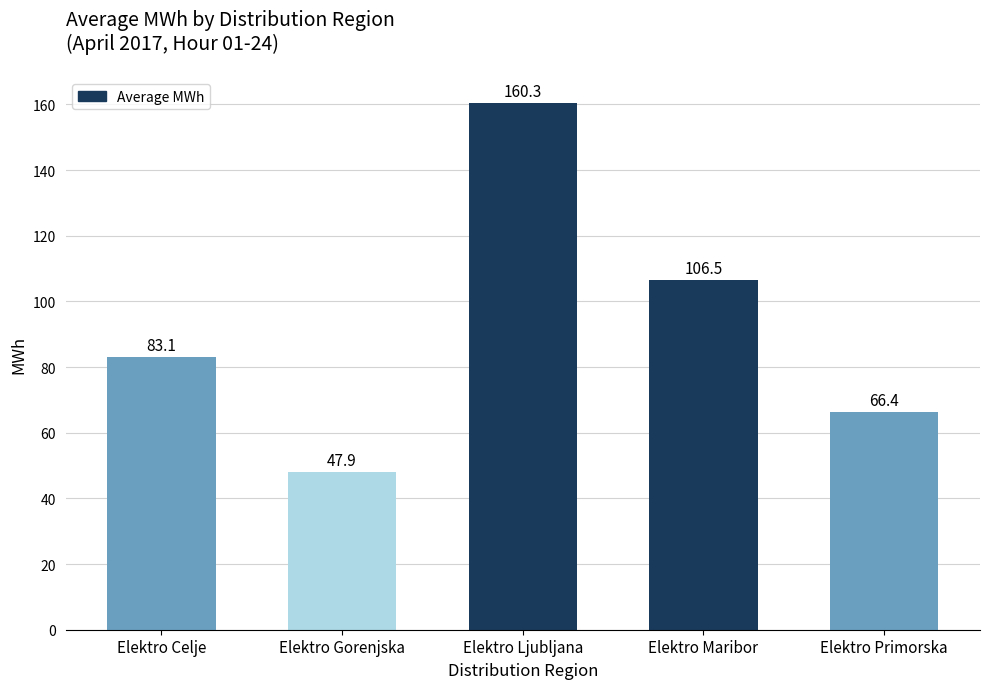

Which has a higher value, Elektro Maribor or Elektro Ljubljana?

Elektro Ljubljana